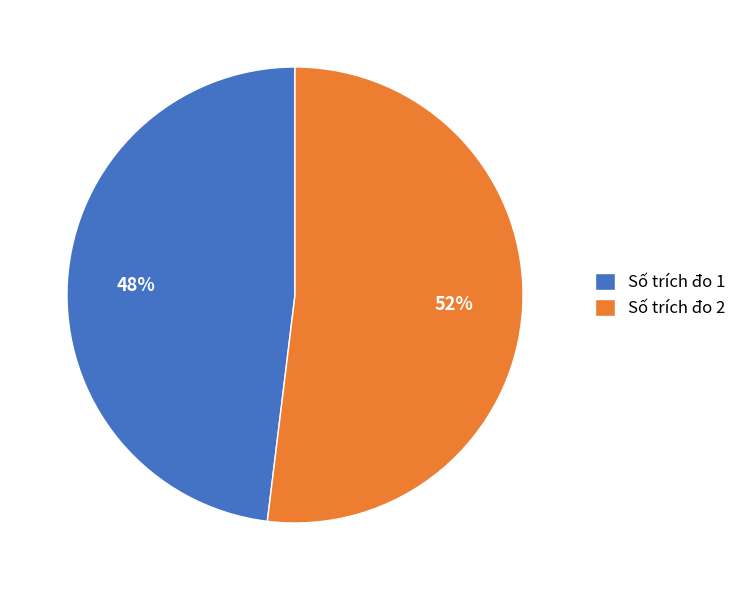

Does Số trích đo 1 represent more than half of the total?

No